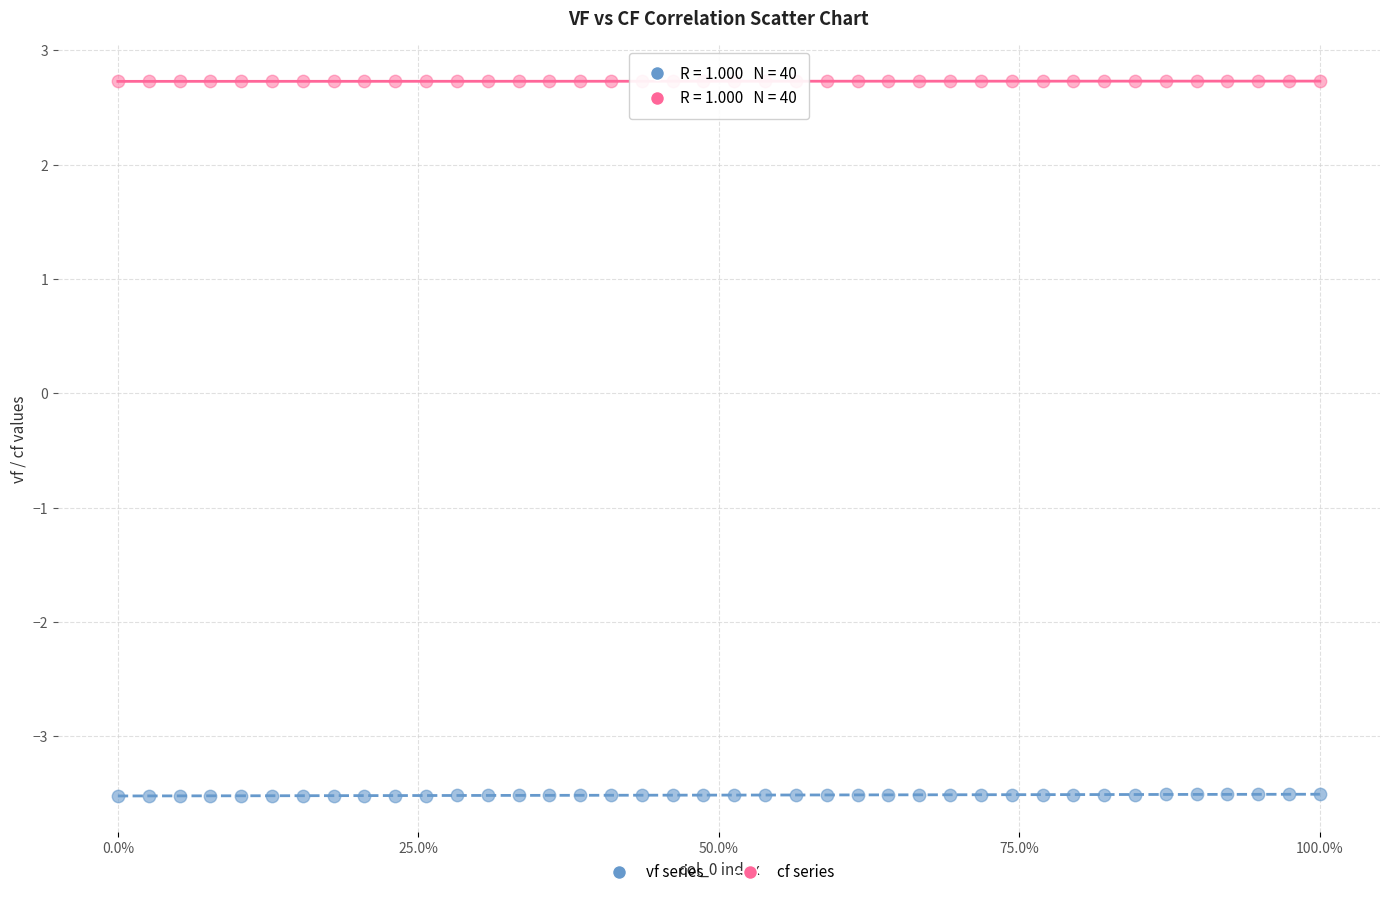

Which series reaches the minimum Y coordinate?

vf series